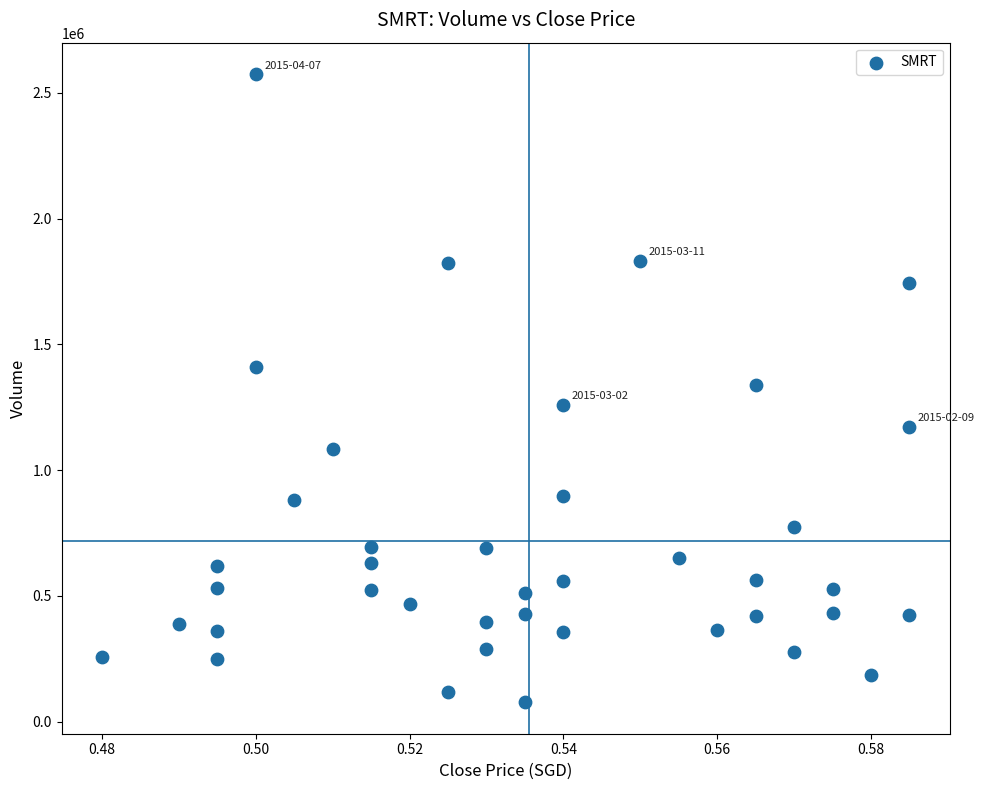

What is the range of Y values (max minus min)?

2498400